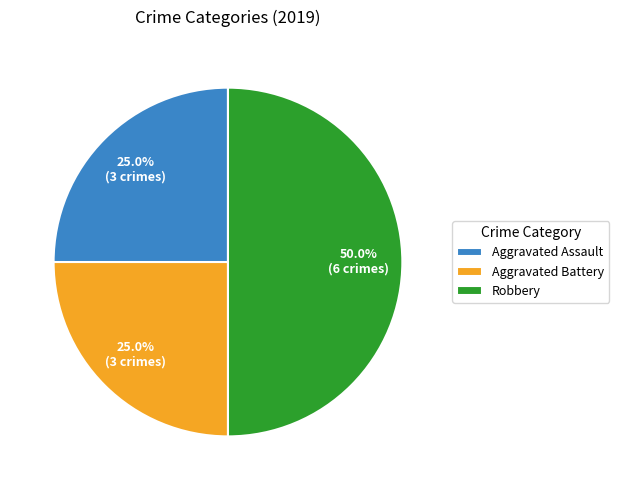

To the nearest percent, what is the average slice percentage?

33%